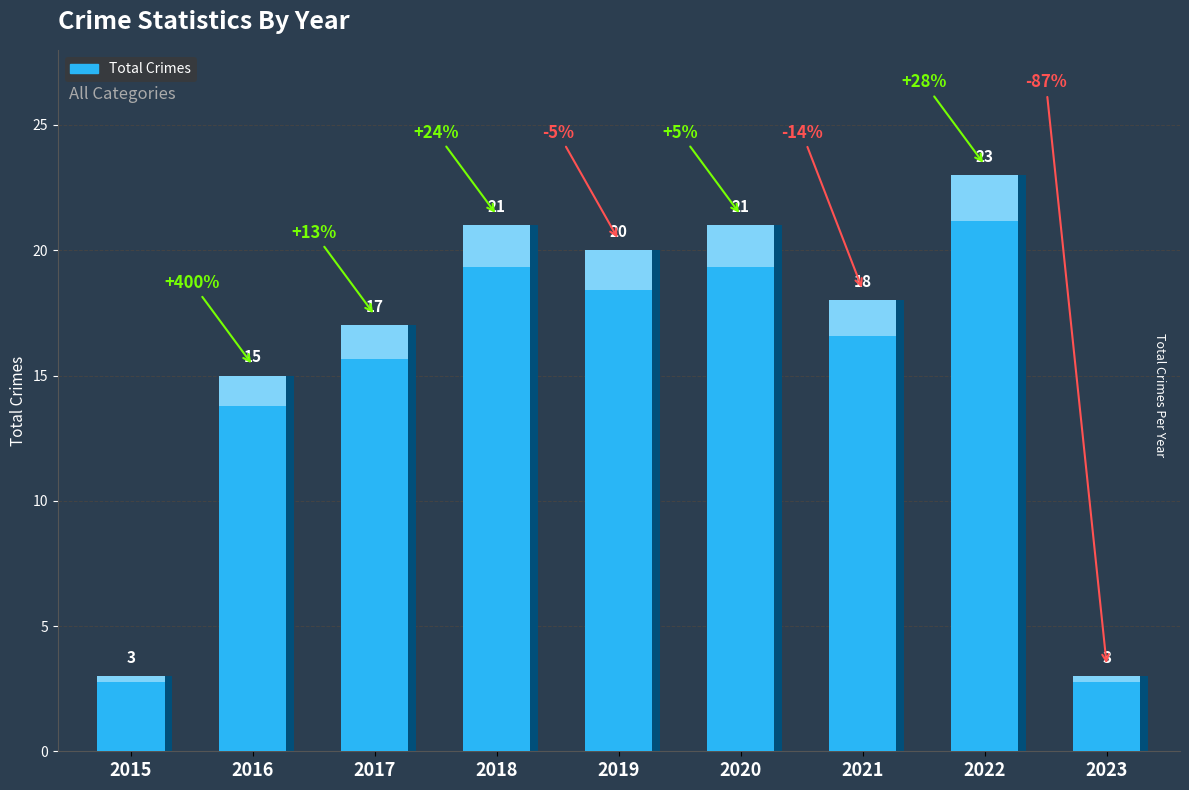

What is the difference between the maximum and minimum values?

20